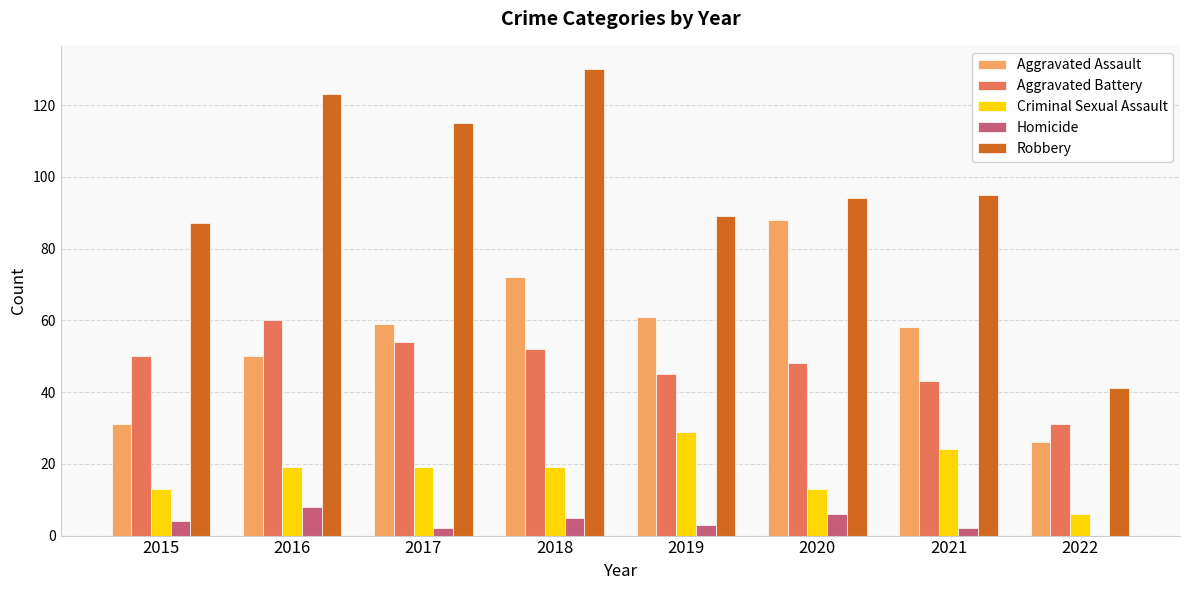

Reading left to right, transcribe all the data shown in this chart.

Aggravated Assault: 2015=31	2016=50	2017=59	2018=72	2019=61	2020=88	2021=58	2022=26
Aggravated Battery: 2015=50	2016=60	2017=54	2018=52	2019=45	2020=48	2021=43	2022=31
Criminal Sexual Assault: 2015=13	2016=19	2017=19	2018=19	2019=29	2020=13	2021=24	2022=6
Homicide: 2015=4	2016=8	2017=2	2018=5	2019=3	2020=6	2021=2	2022=0
Robbery: 2015=87	2016=123	2017=115	2018=130	2019=89	2020=94	2021=95	2022=41